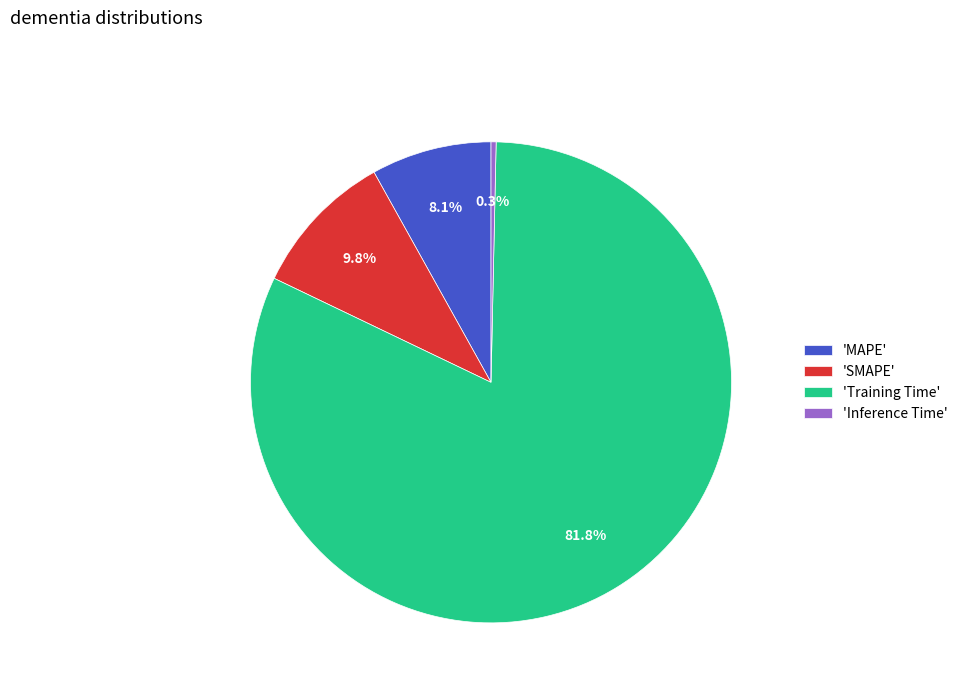

What percentage is NOT represented by 'SMAPE'?

90.2%